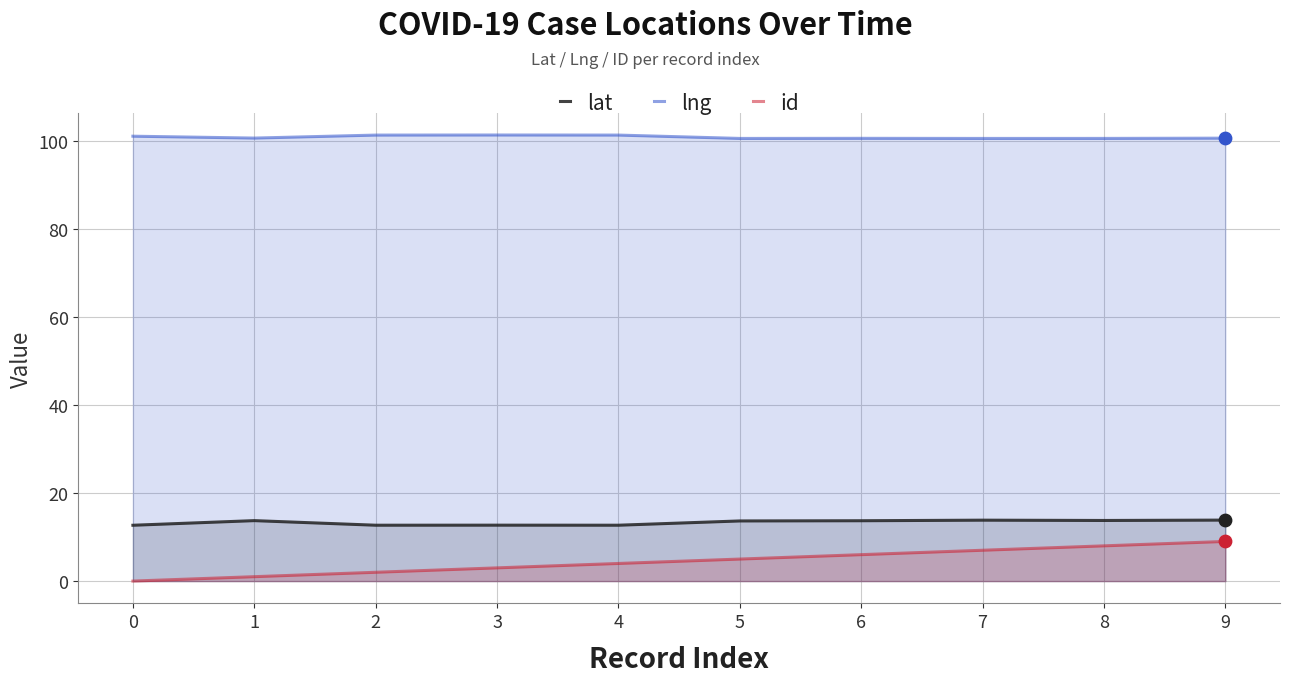

Which series has the largest total across all categories?

lng